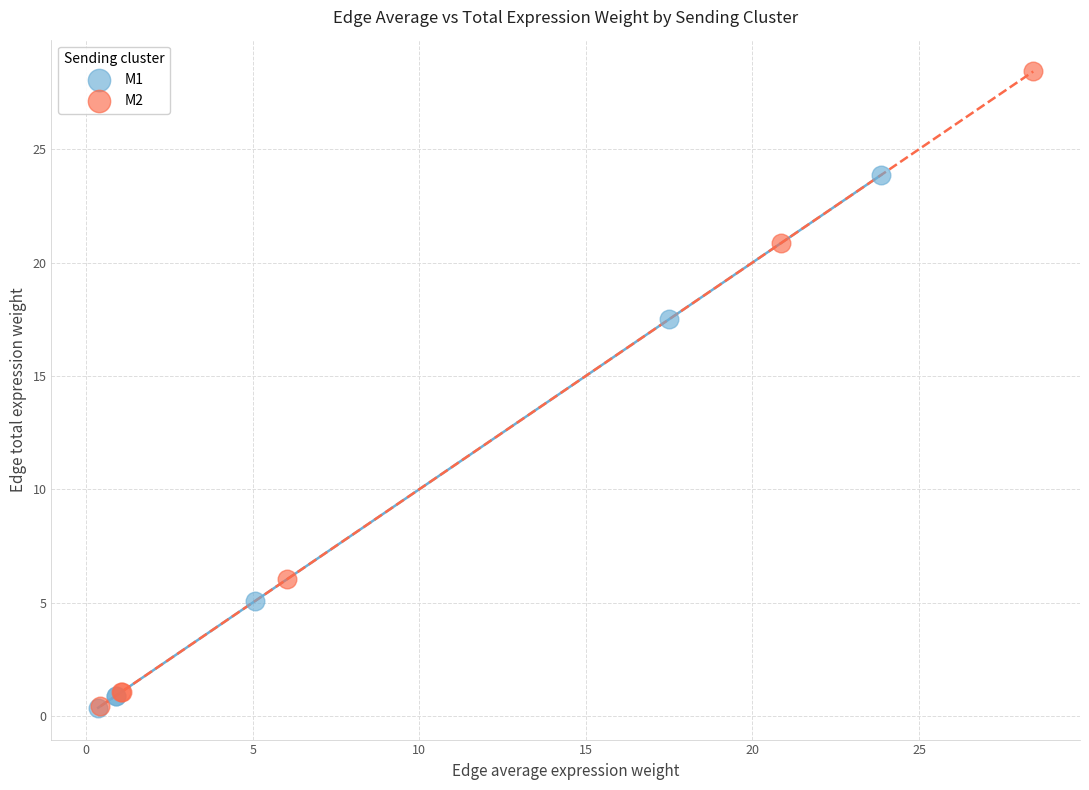

Which series contains the highest Y value?

M2